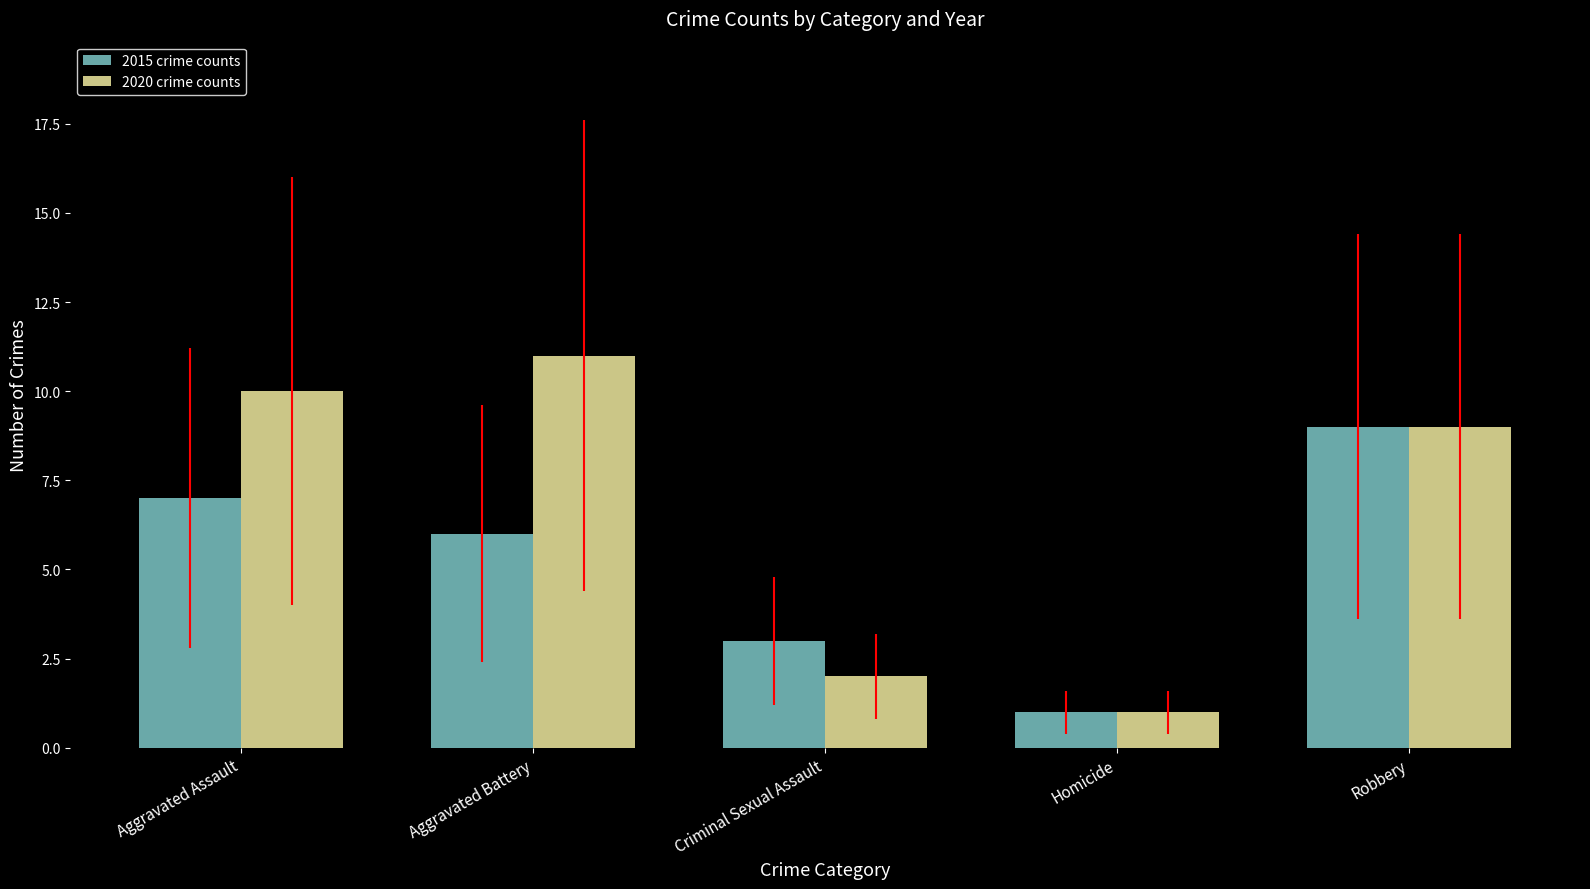

What are all the series names shown in the legend?

2015 crime counts, 2020 crime counts